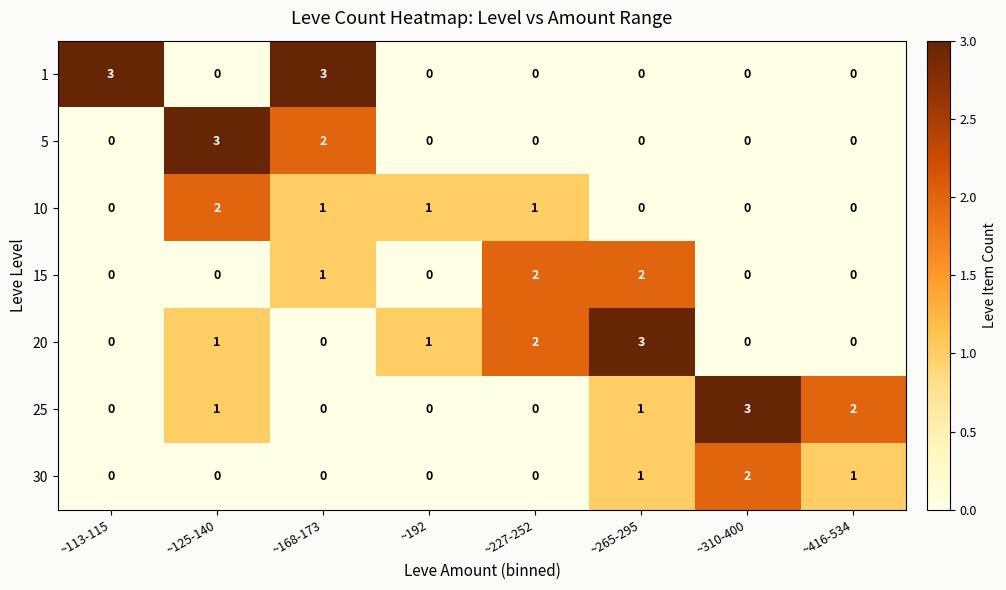

The 5 series shows 0 at ~265-295. True or false?

True